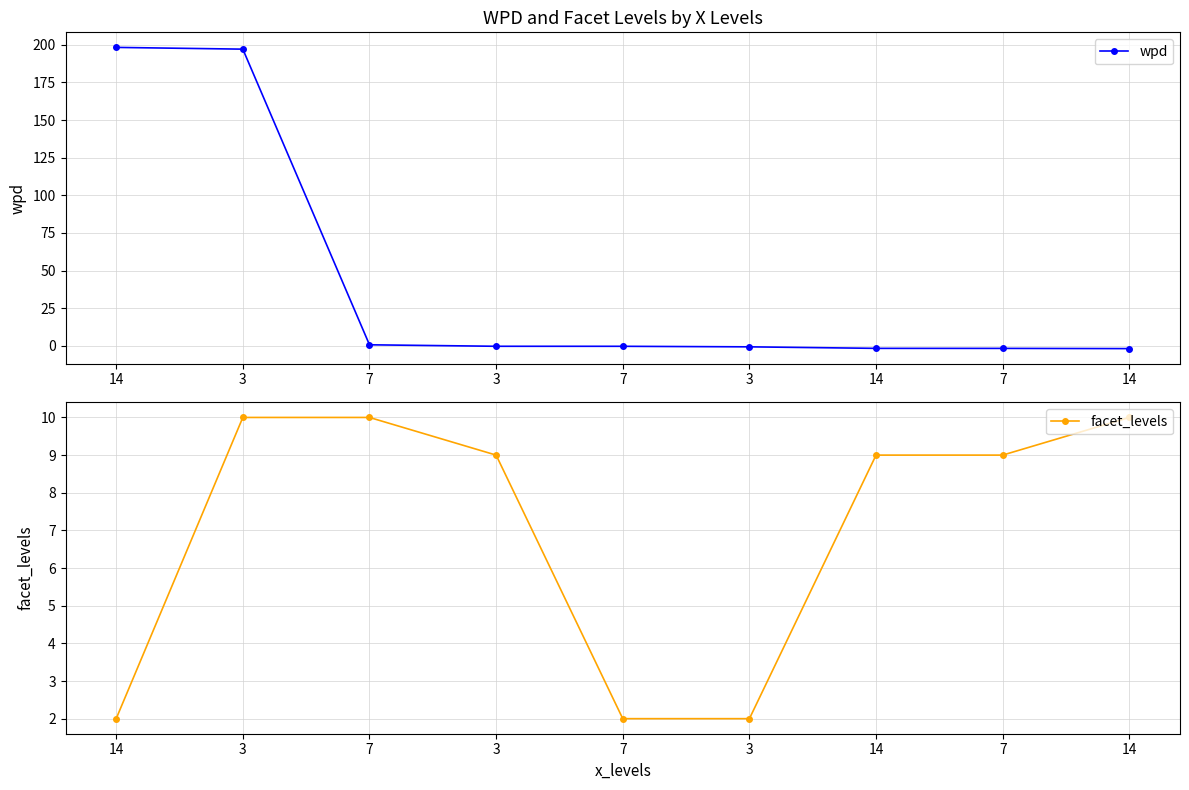

Does the chart have visible grid lines?

Yes